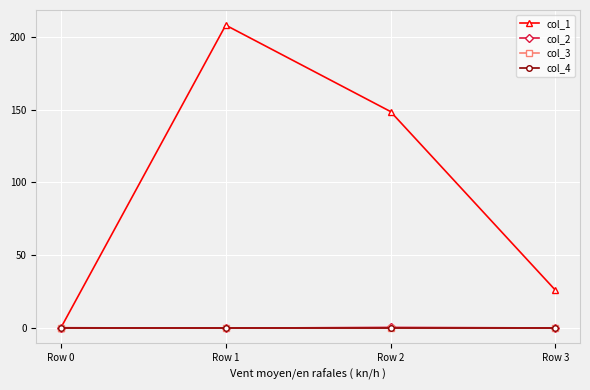

Is this an area chart (filled region under the line)?

No